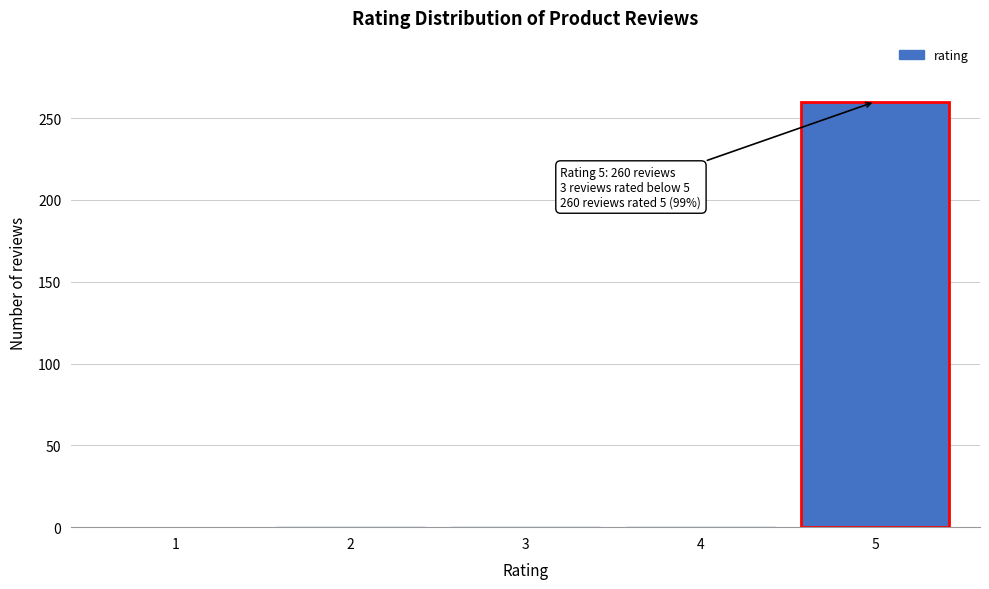

What is the maximum value shown in the chart?

260